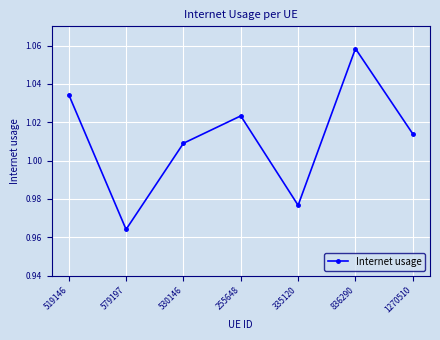

True or false: the data shows 1.4 at 335120.

False